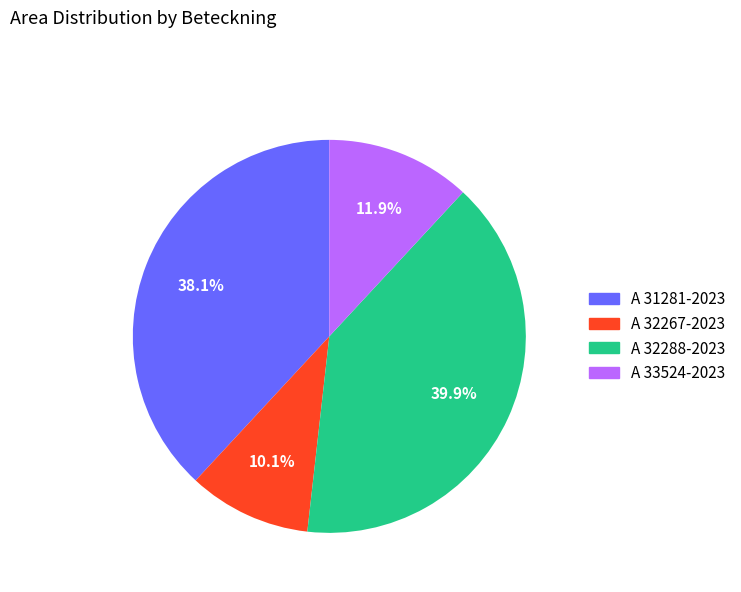

Combined, do A 32288-2023 and A 33524-2023 account for over 50%?

Yes